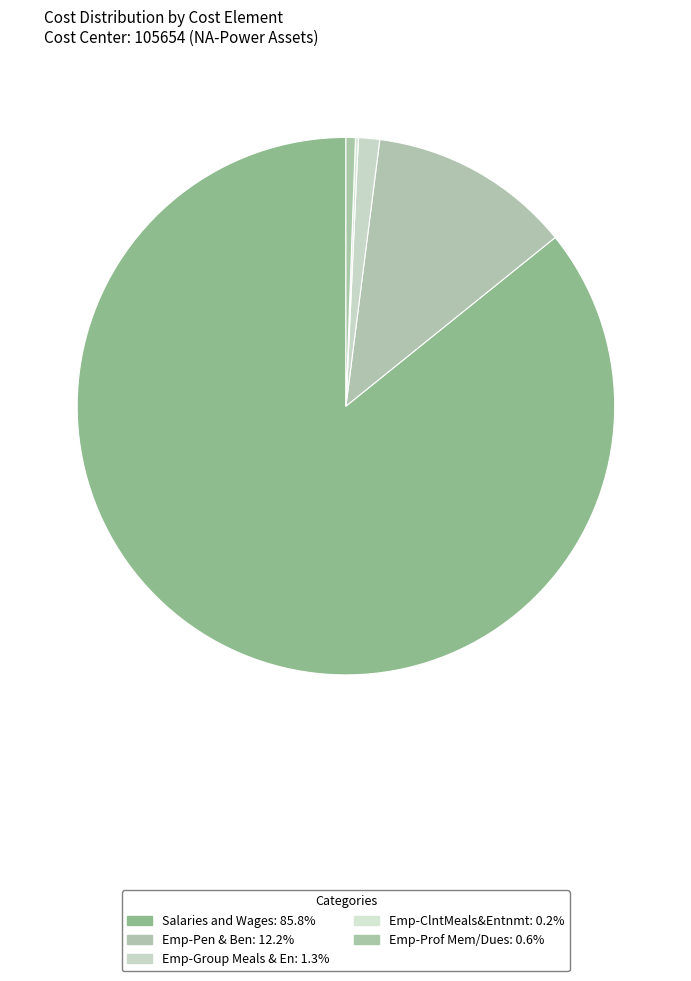

What percentage do Emp-Group Meals & En and Emp-ClntMeals&Entnmt together represent?

1.4%